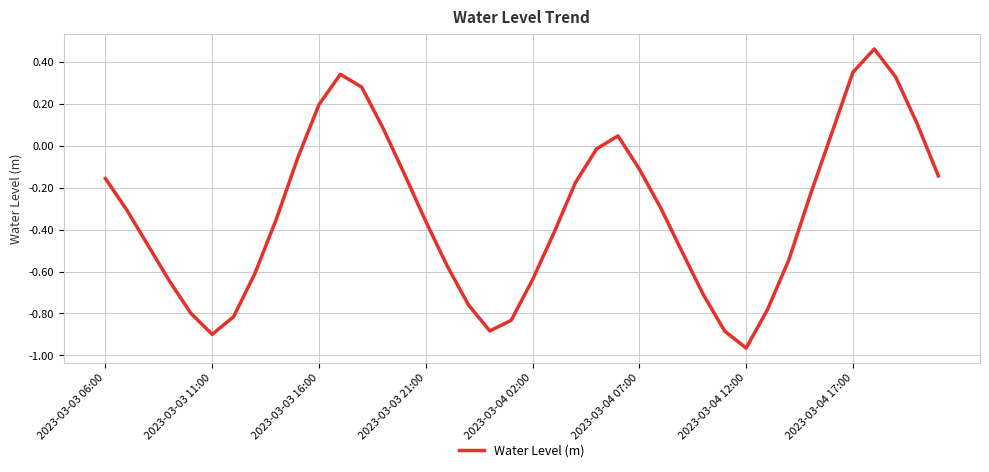

How many lines are shown in the chart?

1